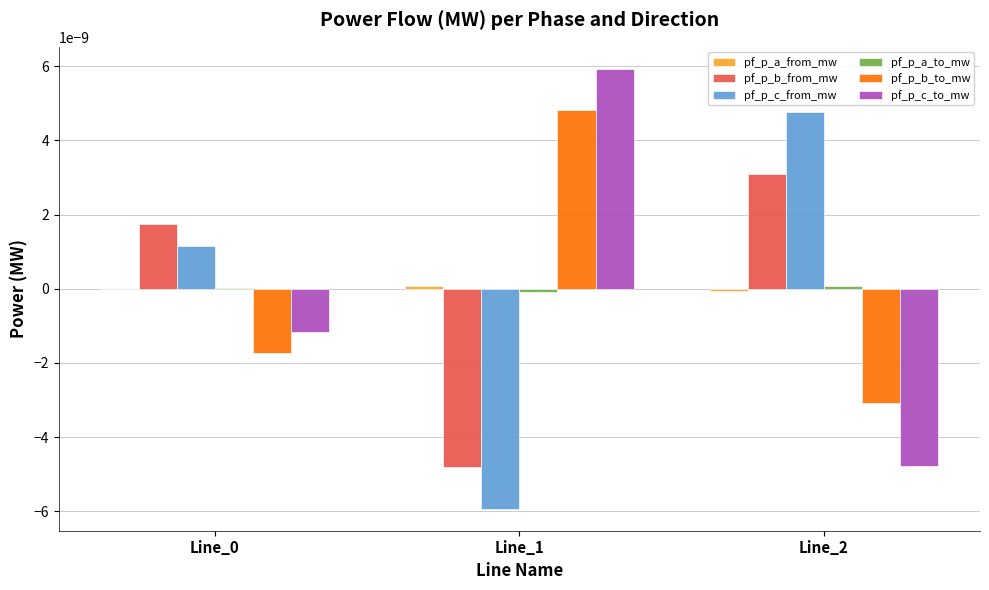

At which label does pf_p_c_from_mw reach its peak?

Line_2